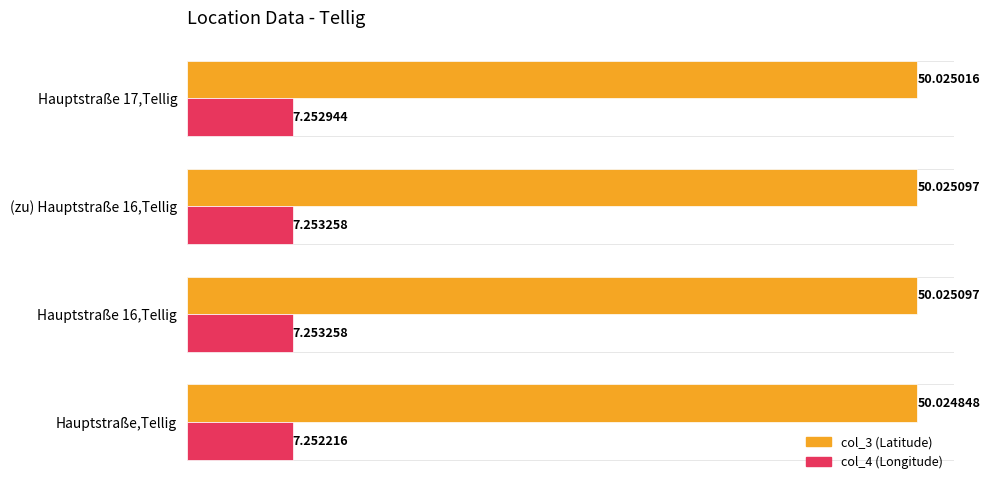

What is the difference between the highest and lowest values at (zu) Hauptstraße 16,Tellig?

42.8